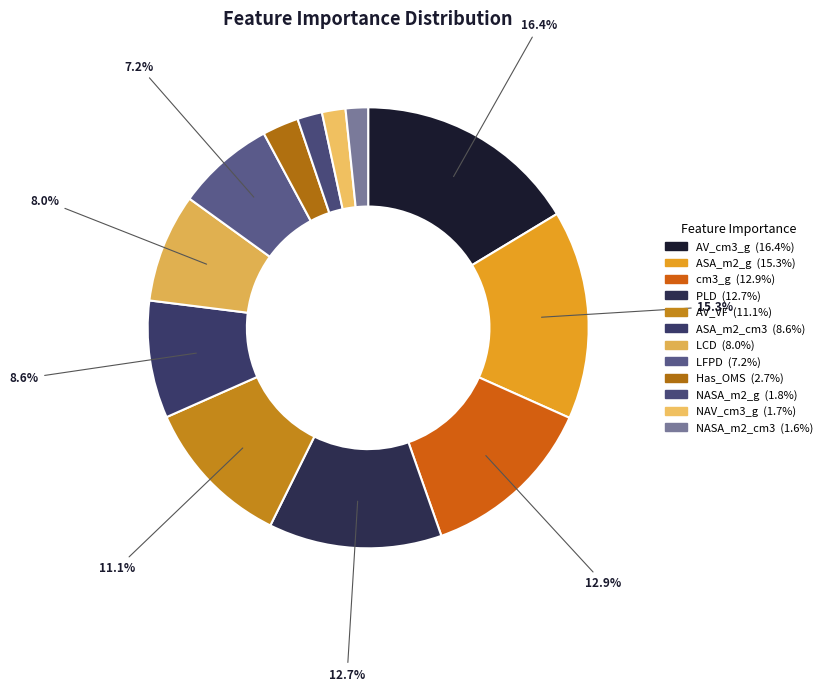

True or false: ASA_m2_g accounts for 2% of the total.

False